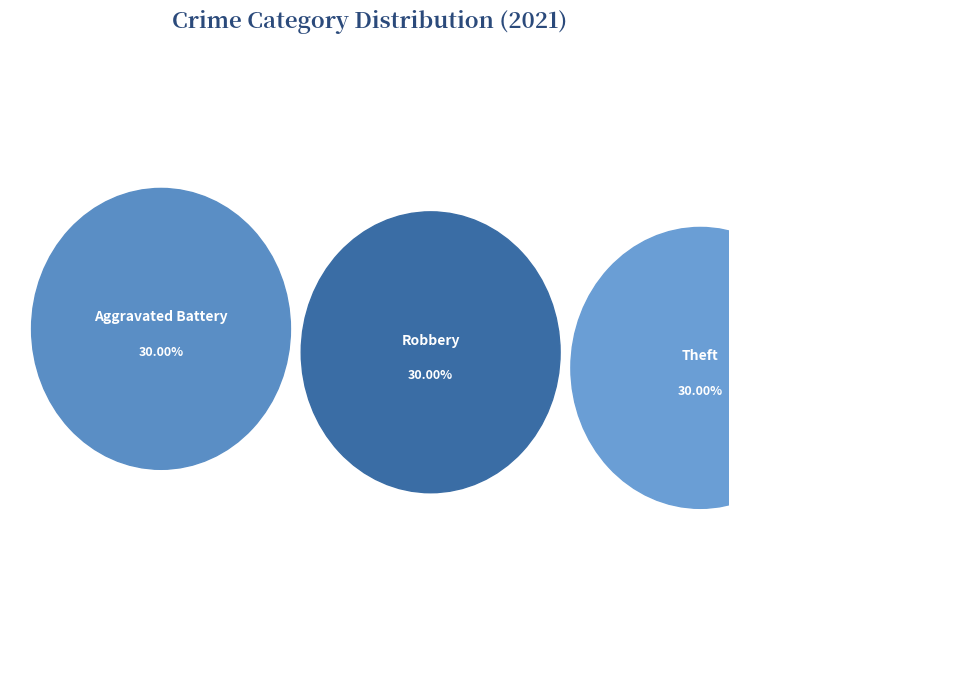

Rank the categories by value from highest to lowest.

Aggravated Battery, Robbery, Theft, Aggravated Assault